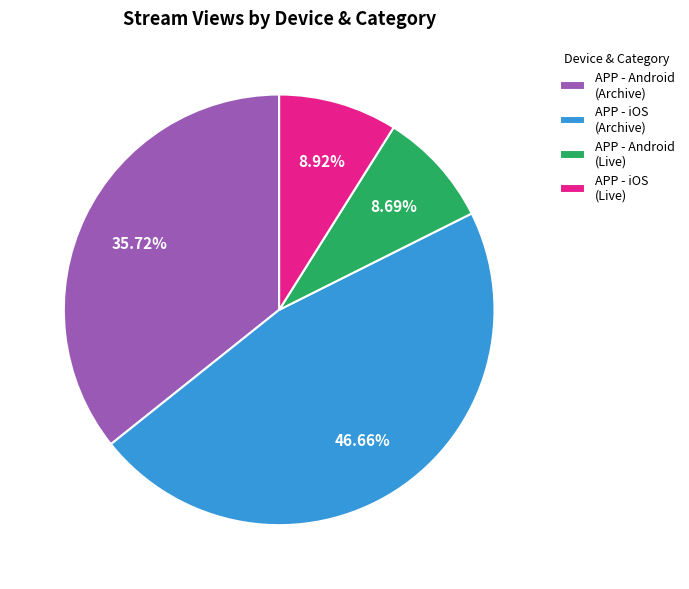

To the nearest percent, what is the difference between the largest and smallest slice percentages?

38%